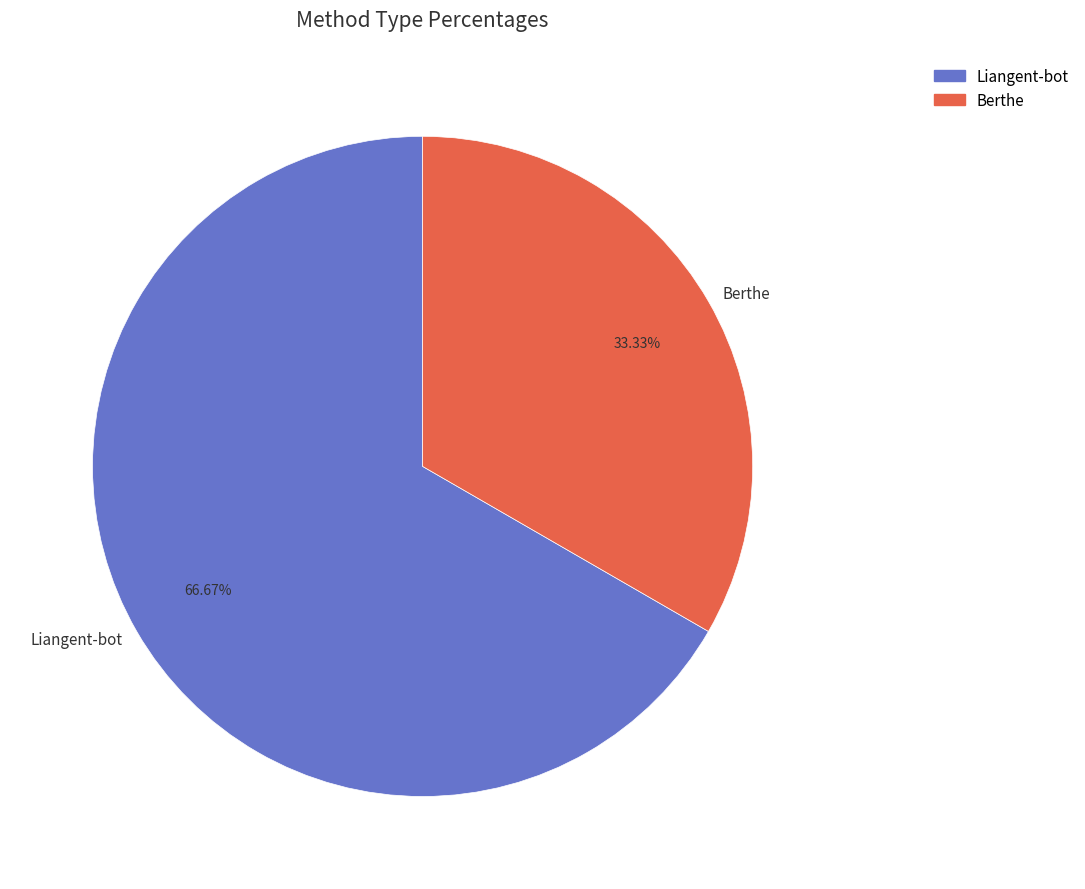

What is the smallest slice in the pie chart?

Berthe